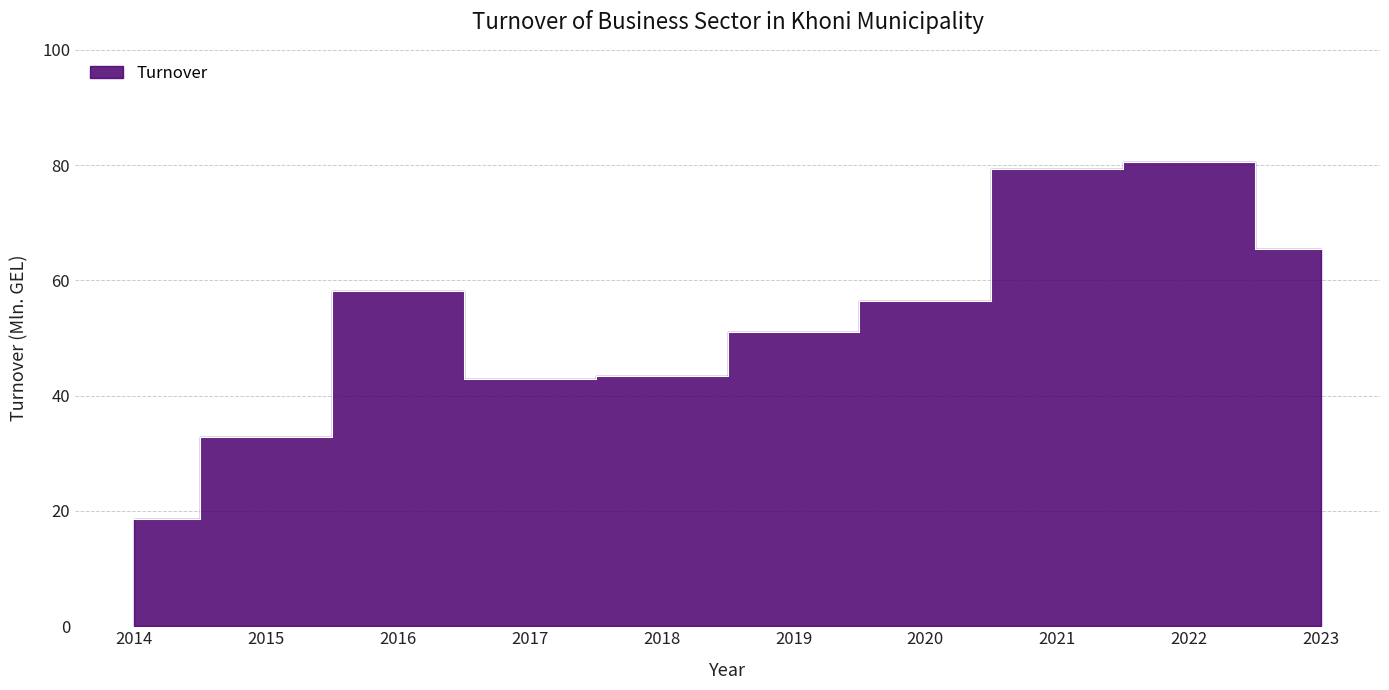

What is the sum of the values at 2020 and 2015?

89.3